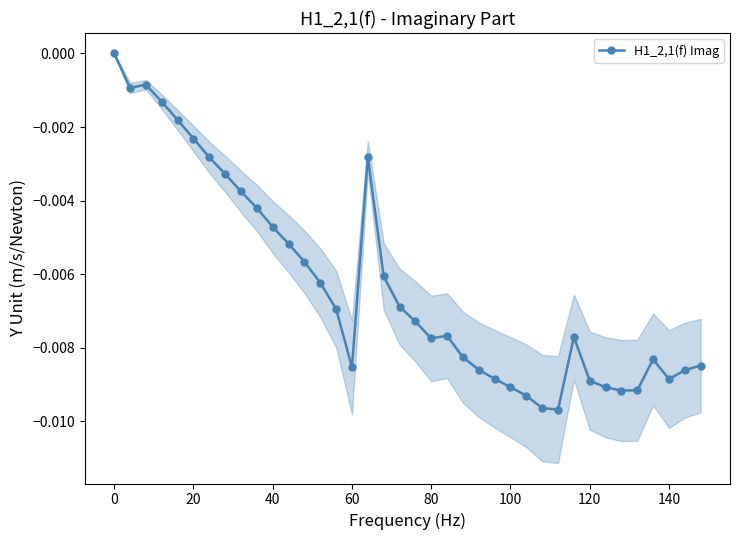

True or false: H1_2,1(f) Imag has more than 1 interior local peaks.

True